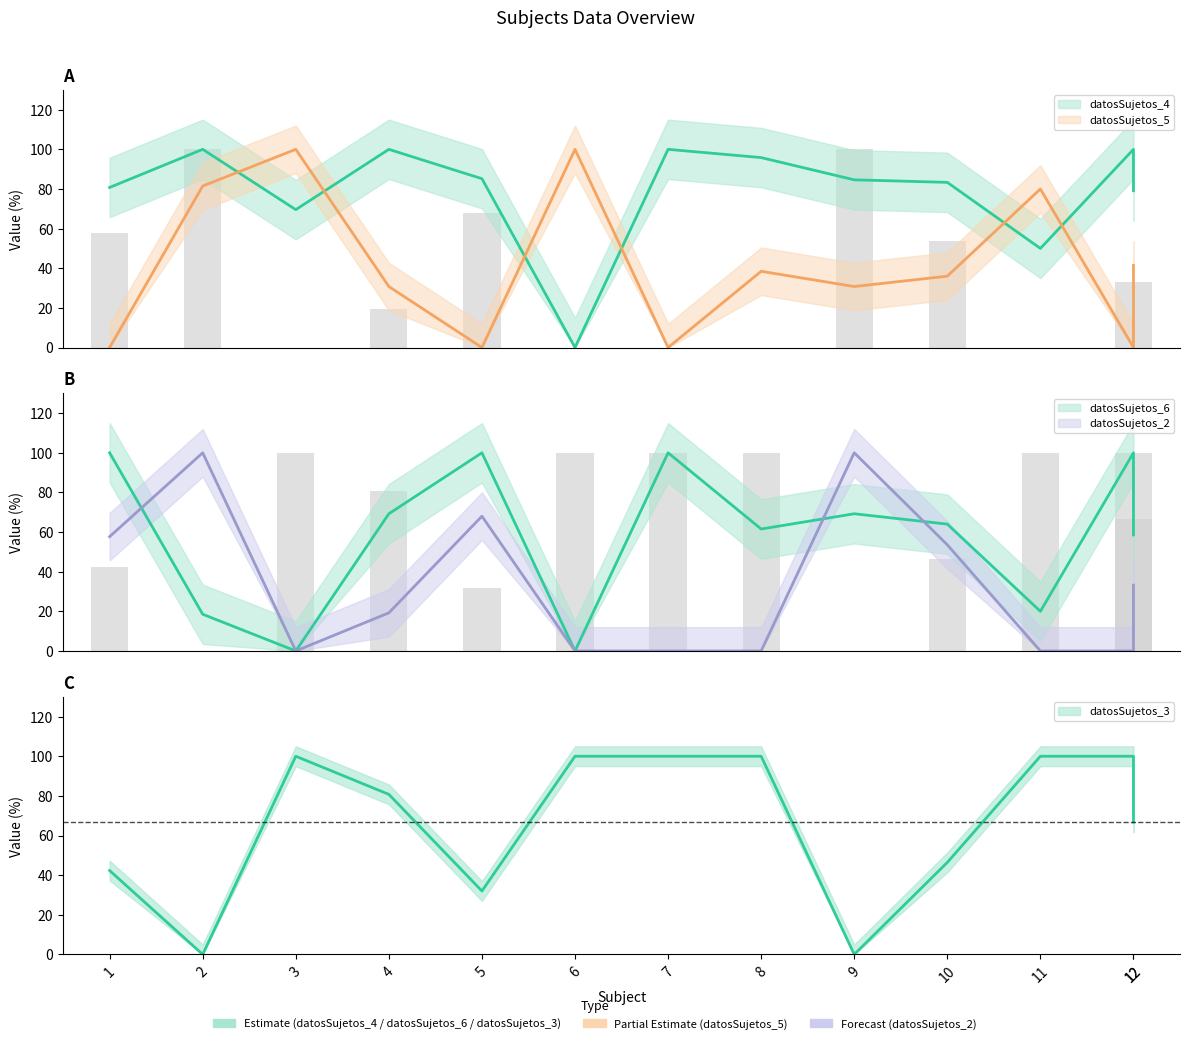

Is it true that datosSujetos_4 equals 132.6 at 10?

False